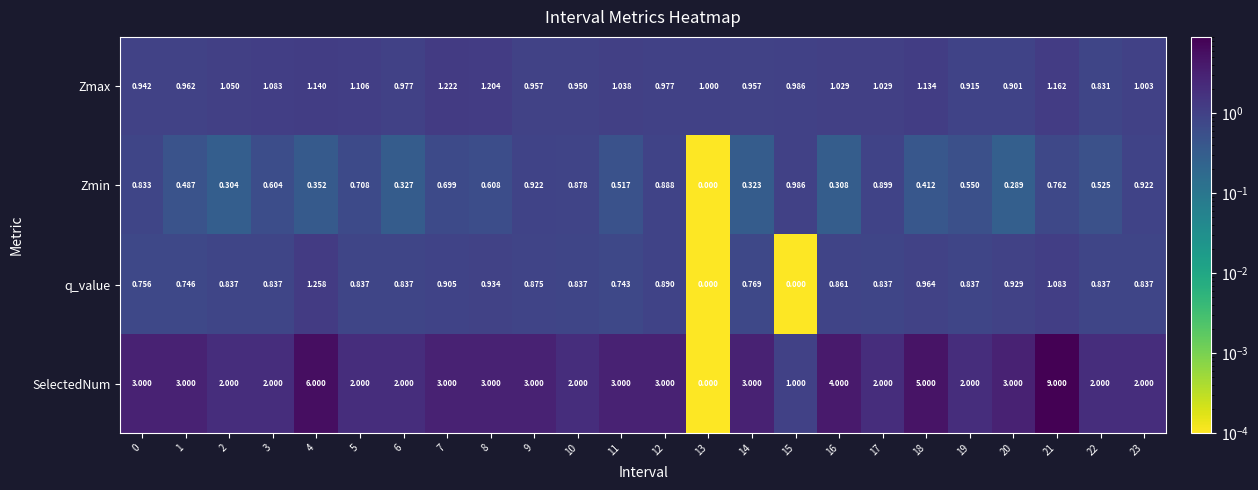

Which series has the largest range (max minus min)?

SelectedNum